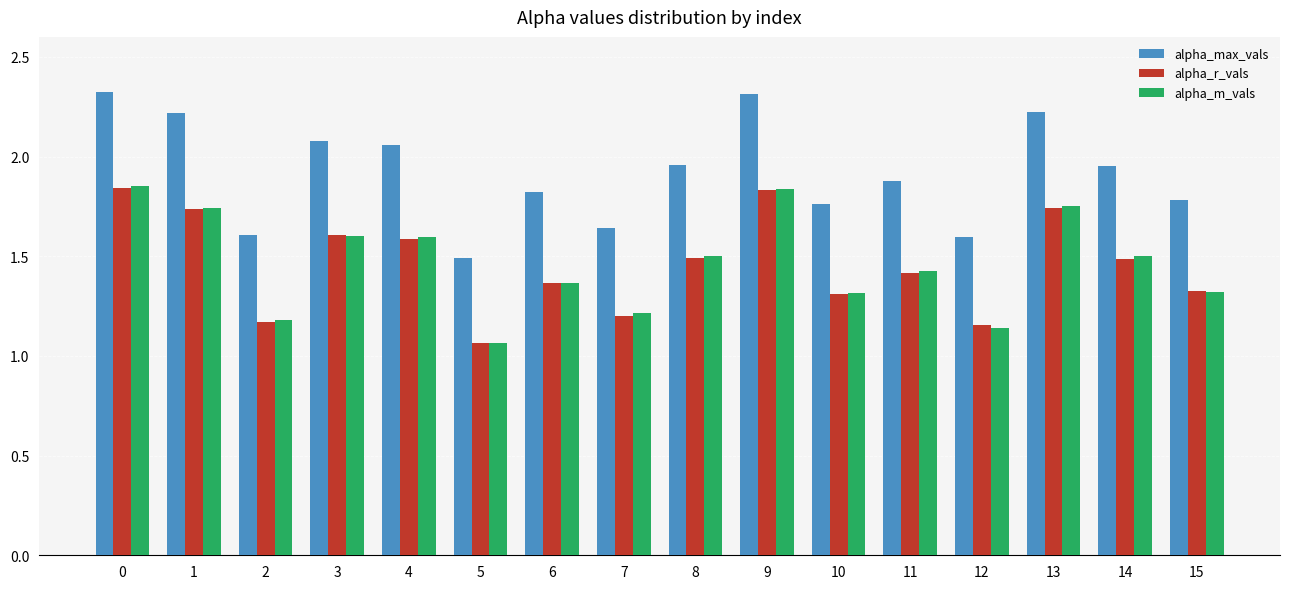

At how many categories does at least one series exceed 1?

16